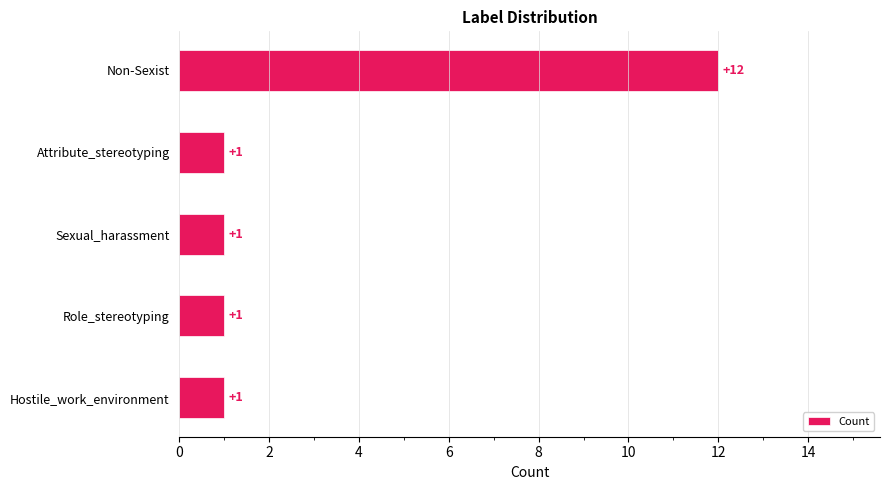

What is the average value?

3